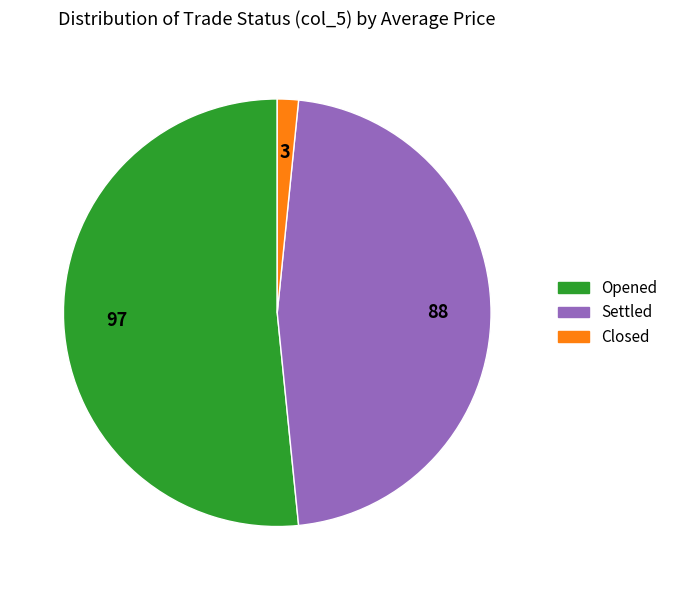

Between Opened and Closed, which is larger?

Opened